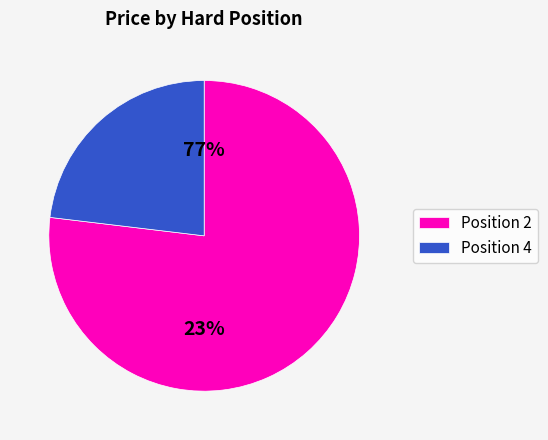

Is it true that 4 (BOT VIX) is 16% of the pie?

False